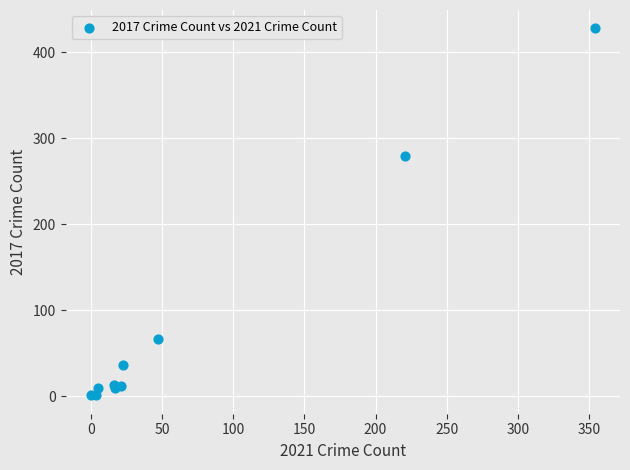

What Y value in the scatter plot is closest to 214?

280